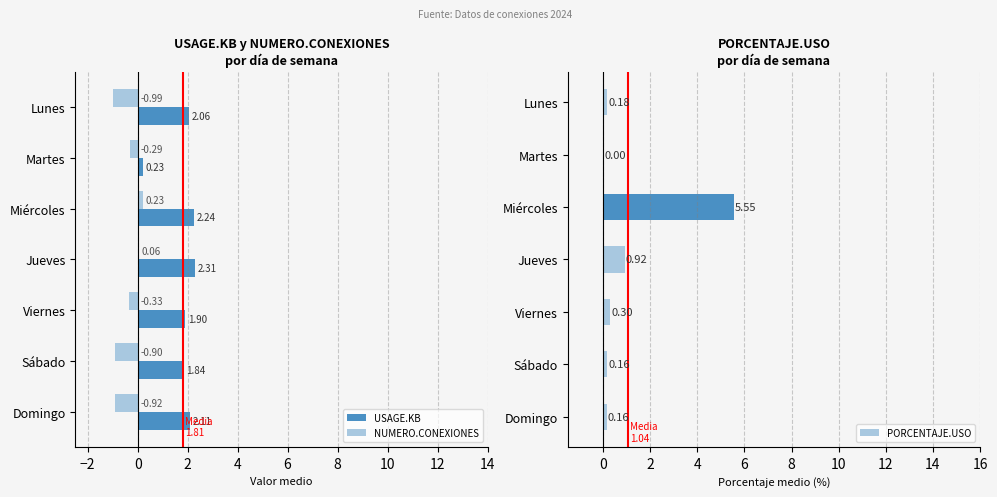

What is the sum of all USAGE.KB values?

12.7